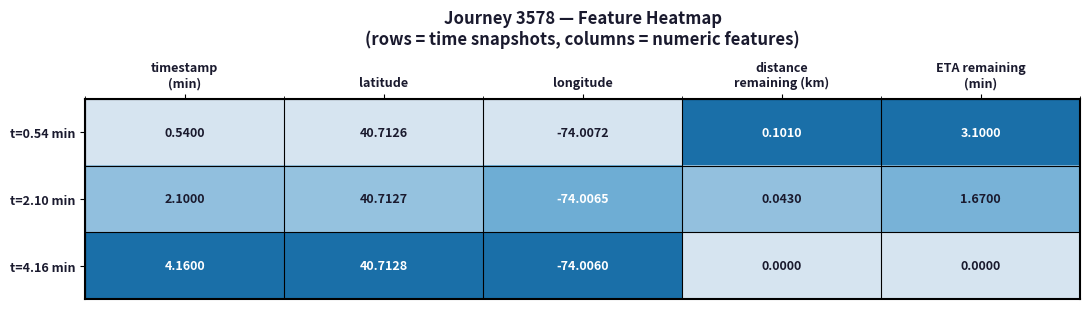

Rank the series at distance
remaining (km) from highest to lowest value.

t=0.54 min, t=2.10 min, t=4.16 min